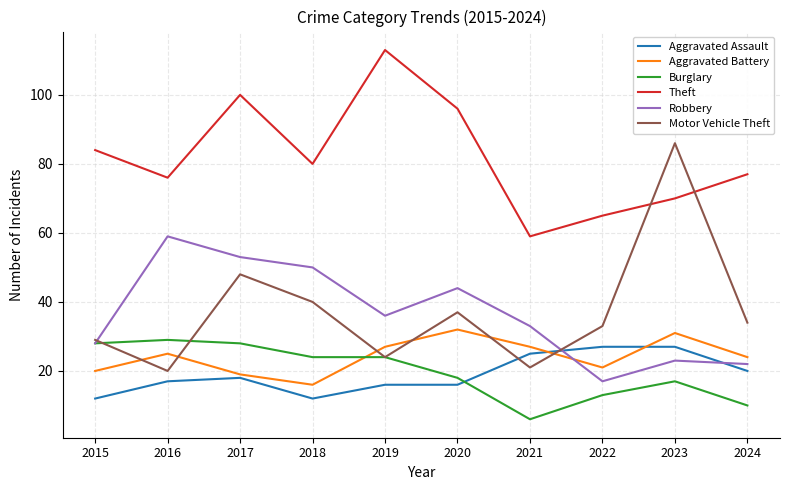

What is the difference between the second highest and minimum values in the Robbery series?

36